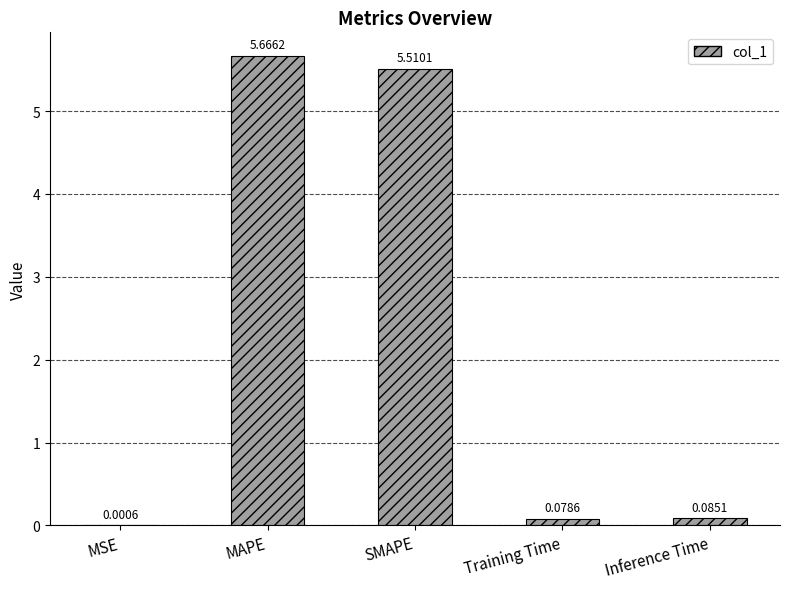

At which category does the chart reach its peak across all series?

MAPE